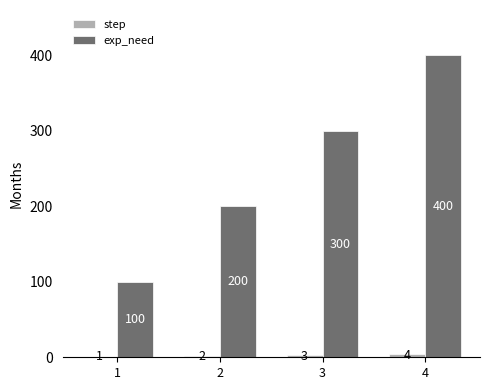

The value of exp_need at 1 is 100. True or false?

True